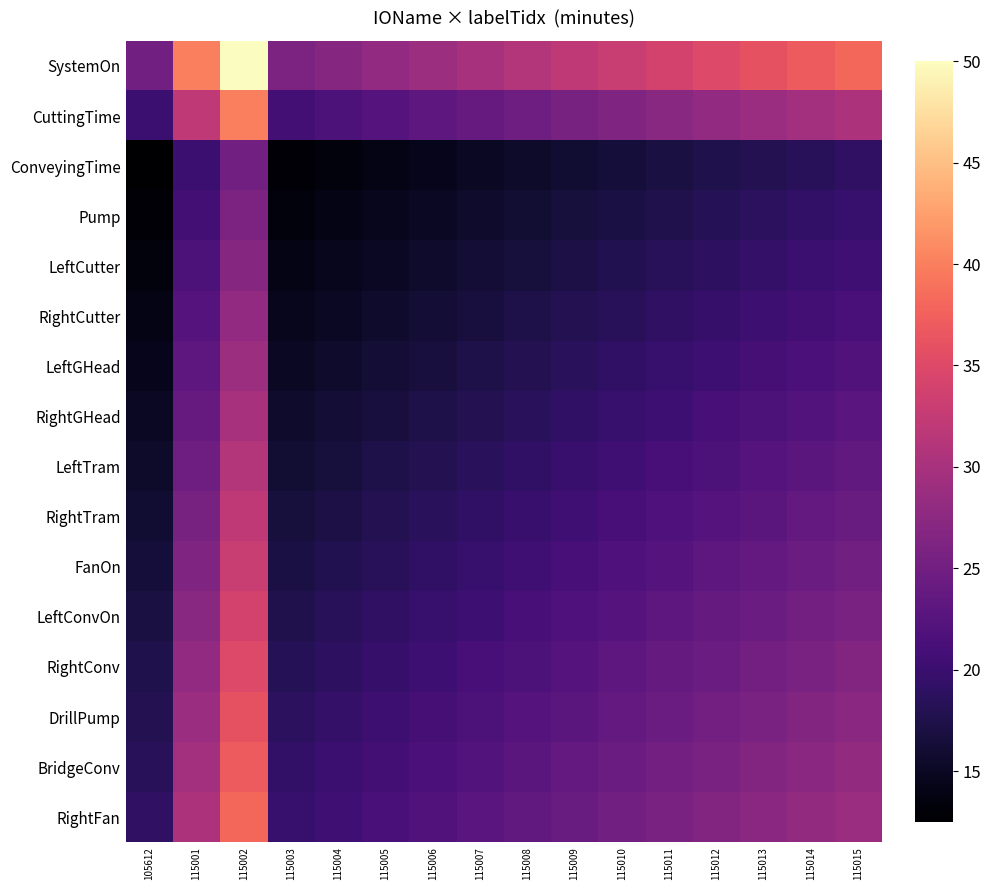

Reading left to right, extract all data points from this chart.

SystemOn: 105612=25.0	115001=40.0	115002=50.0	115003=26.0	115004=27.0	115005=28.0	115006=29.0	115007=30.0	115008=31.0	115009=32.0	115010=33.0	115011=34.0	115012=35.0	115013=36.0	115014=37.0	115015=38.0
CuttingTime: 105612=20.0	115001=32.0	115002=40.0	115003=20.8	115004=21.6	115005=22.4	115006=23.2	115007=24.0	115008=24.8	115009=25.6	115010=26.4	115011=27.2	115012=28.0	115013=28.8	115014=29.6	115015=30.4
ConveyingTime: 105612=12.5	115001=20.0	115002=25.0	115003=13.0	115004=13.5	115005=14.0	115006=14.5	115007=15.0	115008=15.5	115009=16.0	115010=16.5	115011=17.0	115012=17.5	115013=18.0	115014=18.5	115015=19.0
Pump: 105612=13.0	115001=20.8	115002=26.0	115003=13.5	115004=14.0	115005=14.6	115006=15.1	115007=15.6	115008=16.1	115009=16.6	115010=17.2	115011=17.7	115012=18.2	115013=18.7	115014=19.2	115015=19.8
LeftCutter: 105612=13.5	115001=21.6	115002=27.0	115003=14.0	115004=14.6	115005=15.1	115006=15.7	115007=16.2	115008=16.7	115009=17.3	115010=17.8	115011=18.4	115012=18.9	115013=19.4	115014=20.0	115015=20.5
RightCutter: 105612=14.0	115001=22.4	115002=28.0	115003=14.6	115004=15.1	115005=15.7	115006=16.2	115007=16.8	115008=17.4	115009=17.9	115010=18.5	115011=19.0	115012=19.6	115013=20.2	115014=20.7	115015=21.3
LeftGHead: 105612=14.5	115001=23.2	115002=29.0	115003=15.1	115004=15.7	115005=16.2	115006=16.8	115007=17.4	115008=18.0	115009=18.6	115010=19.1	115011=19.7	115012=20.3	115013=20.9	115014=21.5	115015=22.0
RightGHead: 105612=15.0	115001=24.0	115002=30.0	115003=15.6	115004=16.2	115005=16.8	115006=17.4	115007=18.0	115008=18.6	115009=19.2	115010=19.8	115011=20.4	115012=21.0	115013=21.6	115014=22.2	115015=22.8
LeftTram: 105612=15.5	115001=24.8	115002=31.0	115003=16.1	115004=16.7	115005=17.4	115006=18.0	115007=18.6	115008=19.2	115009=19.8	115010=20.5	115011=21.1	115012=21.7	115013=22.3	115014=22.9	115015=23.6
RightTram: 105612=16.0	115001=25.6	115002=32.0	115003=16.6	115004=17.3	115005=17.9	115006=18.6	115007=19.2	115008=19.8	115009=20.5	115010=21.1	115011=21.8	115012=22.4	115013=23.0	115014=23.7	115015=24.3
FanOn: 105612=16.5	115001=26.4	115002=33.0	115003=17.2	115004=17.8	115005=18.5	115006=19.1	115007=19.8	115008=20.5	115009=21.1	115010=21.8	115011=22.4	115012=23.1	115013=23.8	115014=24.4	115015=25.1
LeftConvOn: 105612=17.0	115001=27.2	115002=34.0	115003=17.7	115004=18.4	115005=19.0	115006=19.7	115007=20.4	115008=21.1	115009=21.8	115010=22.4	115011=23.1	115012=23.8	115013=24.5	115014=25.2	115015=25.8
RightConv: 105612=17.5	115001=28.0	115002=35.0	115003=18.2	115004=18.9	115005=19.6	115006=20.3	115007=21.0	115008=21.7	115009=22.4	115010=23.1	115011=23.8	115012=24.5	115013=25.2	115014=25.9	115015=26.6
DrillPump: 105612=18.0	115001=28.8	115002=36.0	115003=18.7	115004=19.4	115005=20.2	115006=20.9	115007=21.6	115008=22.3	115009=23.0	115010=23.8	115011=24.5	115012=25.2	115013=25.9	115014=26.6	115015=27.4
BridgeConv: 105612=18.5	115001=29.6	115002=37.0	115003=19.2	115004=20.0	115005=20.7	115006=21.5	115007=22.2	115008=22.9	115009=23.7	115010=24.4	115011=25.2	115012=25.9	115013=26.6	115014=27.4	115015=28.1
RightFan: 105612=19.0	115001=30.4	115002=38.0	115003=19.8	115004=20.5	115005=21.3	115006=22.0	115007=22.8	115008=23.6	115009=24.3	115010=25.1	115011=25.8	115012=26.6	115013=27.4	115014=28.1	115015=28.9